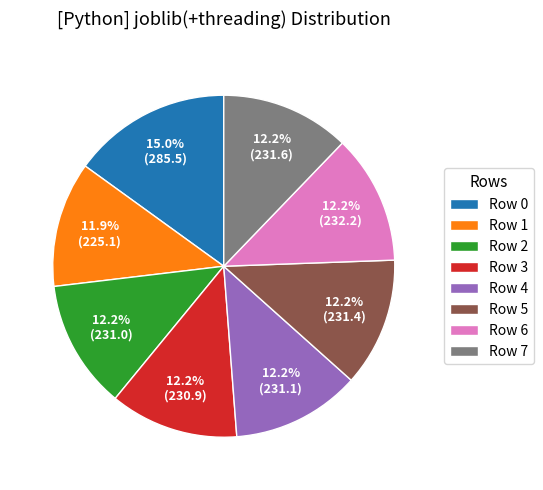

What is the ratio of the value at Row 0 to the value at Row 1?

1.3